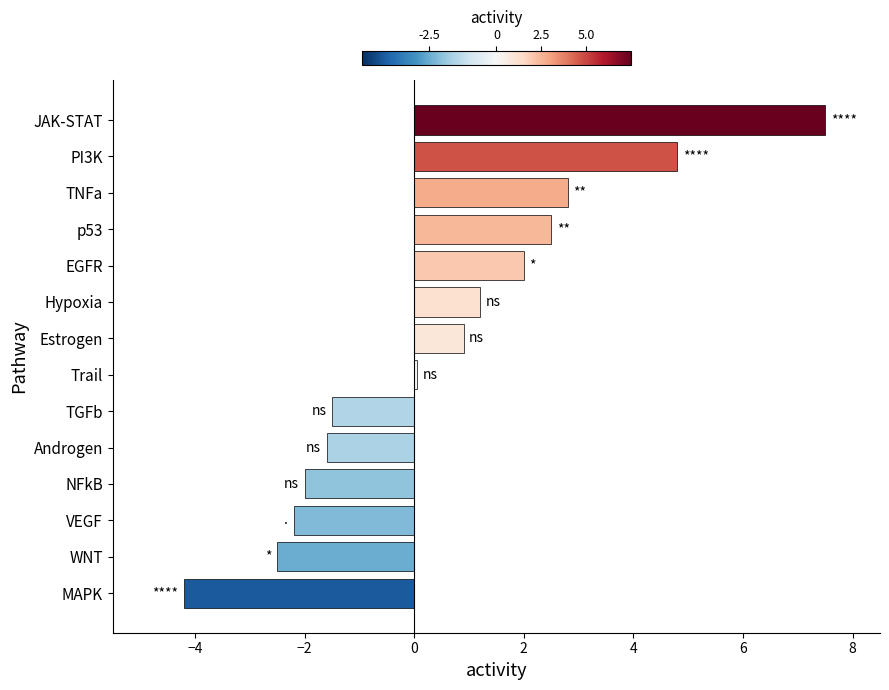

What is the average value?

0.6